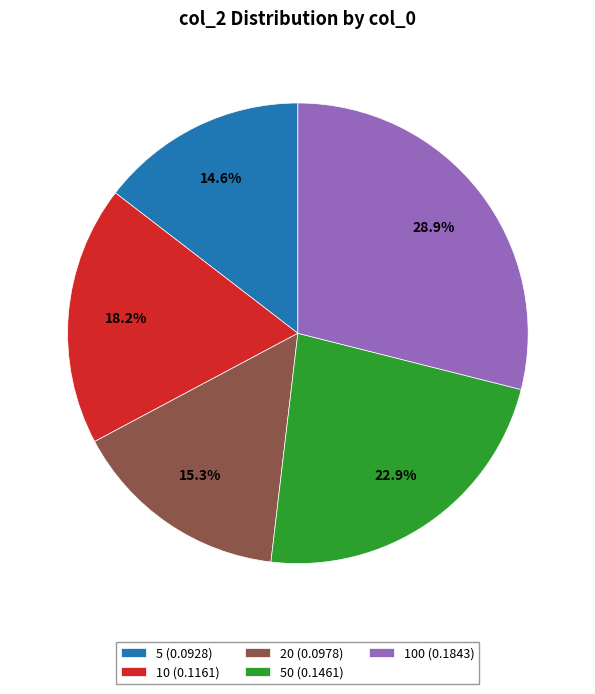

Is there any slice that represents more than half of the pie?

No